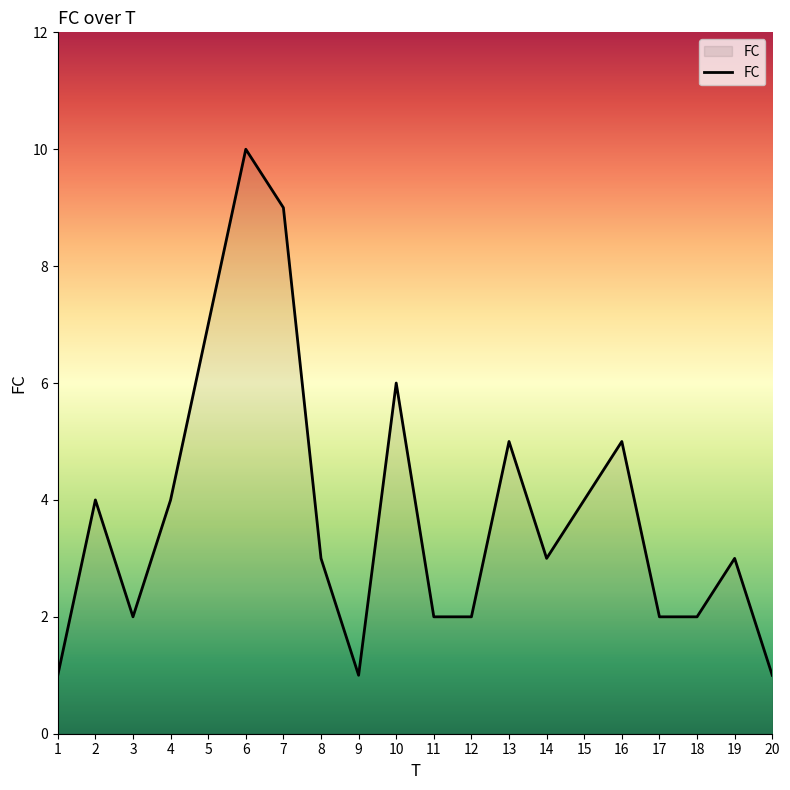

What is the difference between the second highest and minimum values?

8